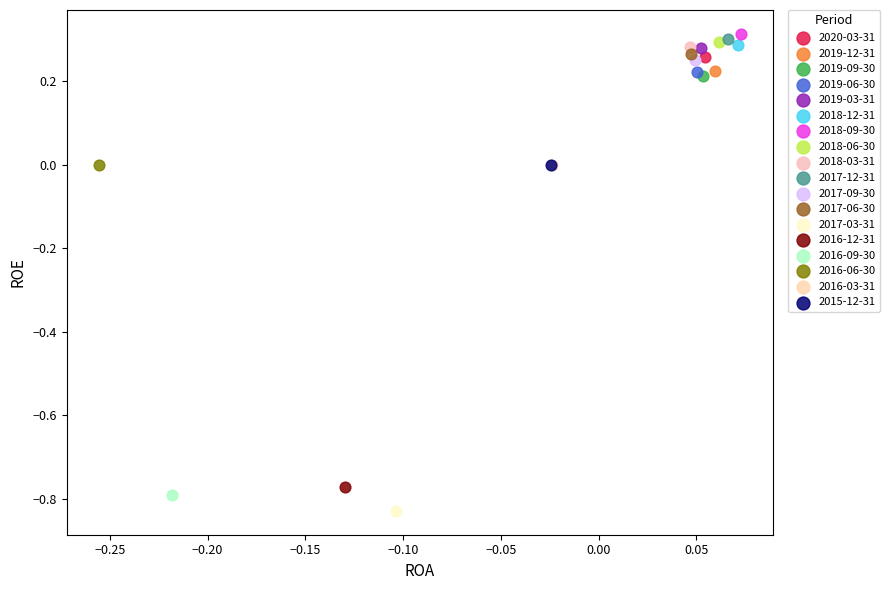

What are all the series names shown in the legend?

2020-03-31, 2019-12-31, 2019-09-30, 2019-06-30, 2019-03-31, 2018-12-31, 2018-09-30, 2018-06-30, 2018-03-31, 2017-12-31, 2017-09-30, 2017-06-30, 2017-03-31, 2016-12-31, 2016-09-30, 2016-06-30, 2016-03-31, 2015-12-31